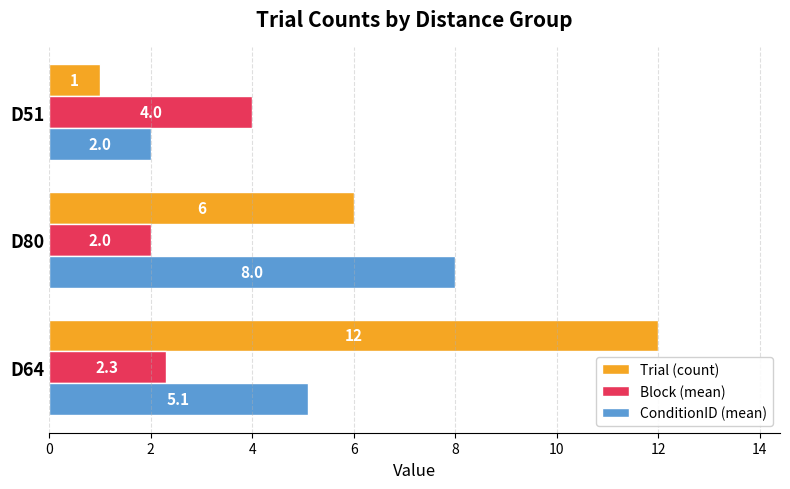

Rank the series by their average value, from highest to lowest.

Trial (count), ConditionID (mean), Block (mean)